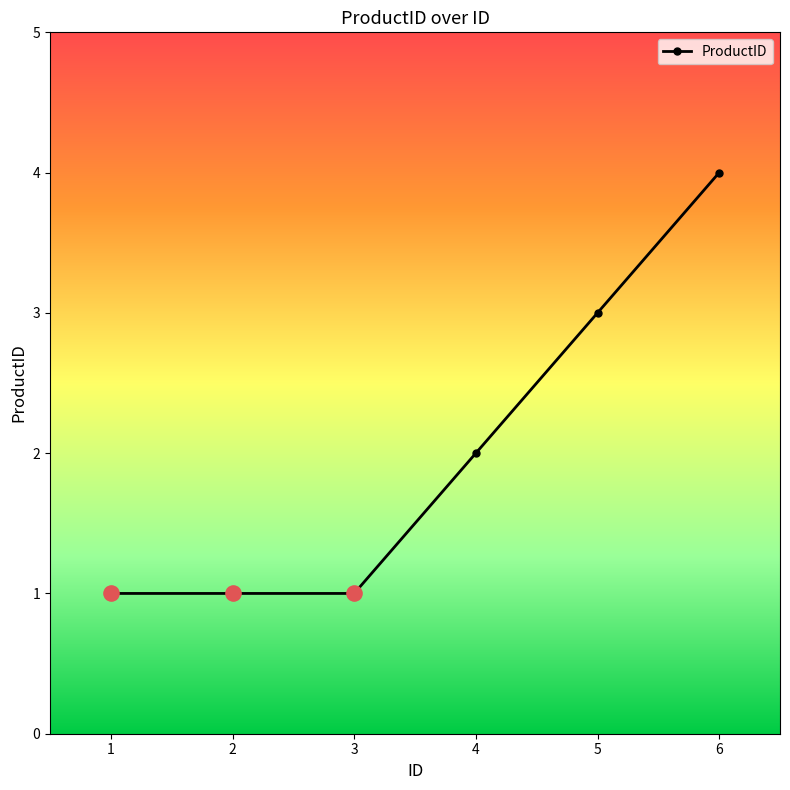

What is the ratio of the value at 1 to the value at 4?

0.5